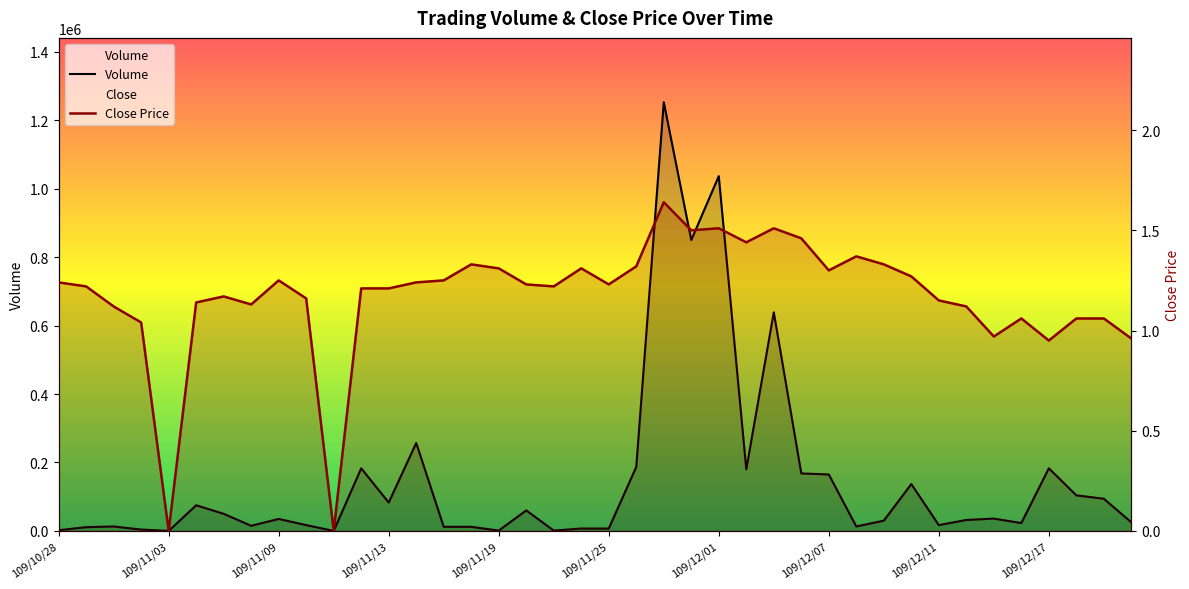

What is the total value across all series at 30?

30001.3